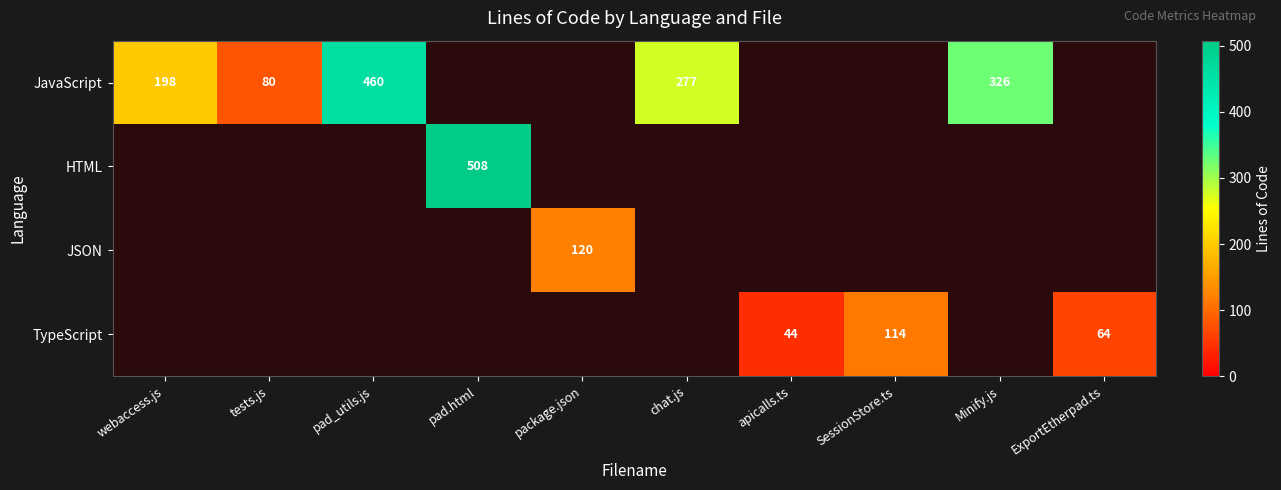

The value of TypeScript at SessionStore.ts is 114. True or false?

True